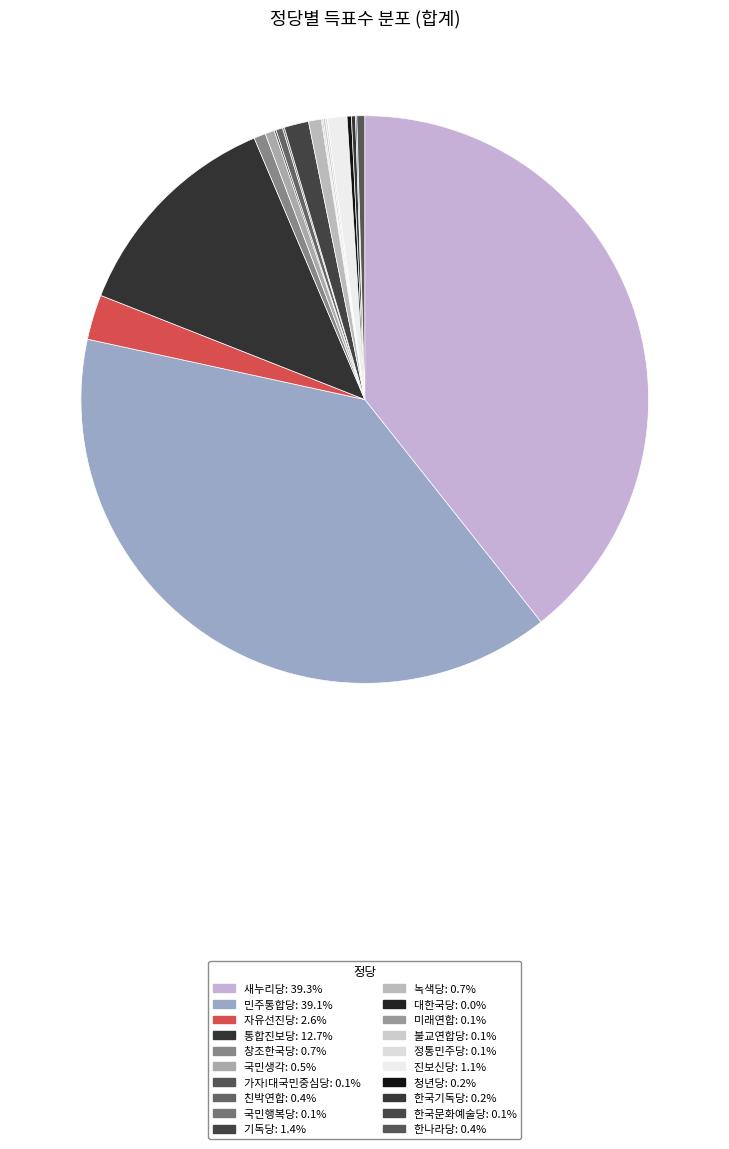

Is it true that 정통민주당 is 1% of the pie?

False